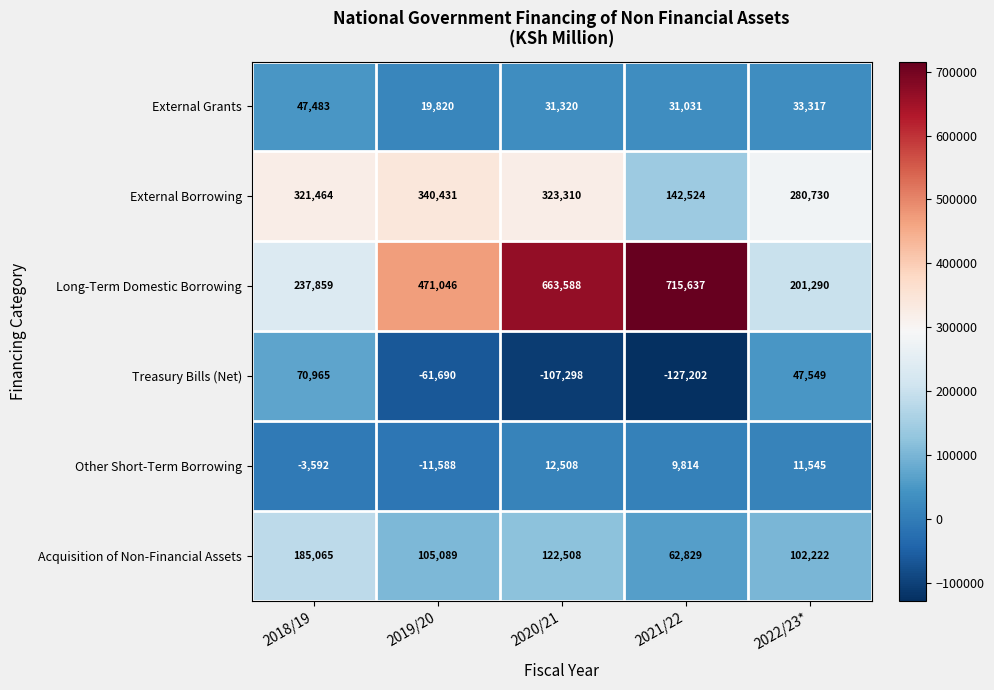

Reading left to right, list all the values displayed in this chart.

External Grants: 2018/19=47483	2019/20=19820	2020/21=31320	2021/22=31031	2022/23*=33317
External Borrowing: 2018/19=321464	2019/20=340431	2020/21=323310	2021/22=142524	2022/23*=280730
Long-Term Domestic Borrowing: 2018/19=237859	2019/20=471046	2020/21=663588	2021/22=715637	2022/23*=201290
Treasury Bills (Net): 2018/19=70965	2019/20=-61690	2020/21=-107298	2021/22=-127202	2022/23*=47549
Other Short-Term Borrowing: 2018/19=-3592	2019/20=-11588	2020/21=12508	2021/22=9814	2022/23*=11545
Acquisition of Non-Financial Assets: 2018/19=185065	2019/20=105089	2020/21=122508	2021/22=62829	2022/23*=102222